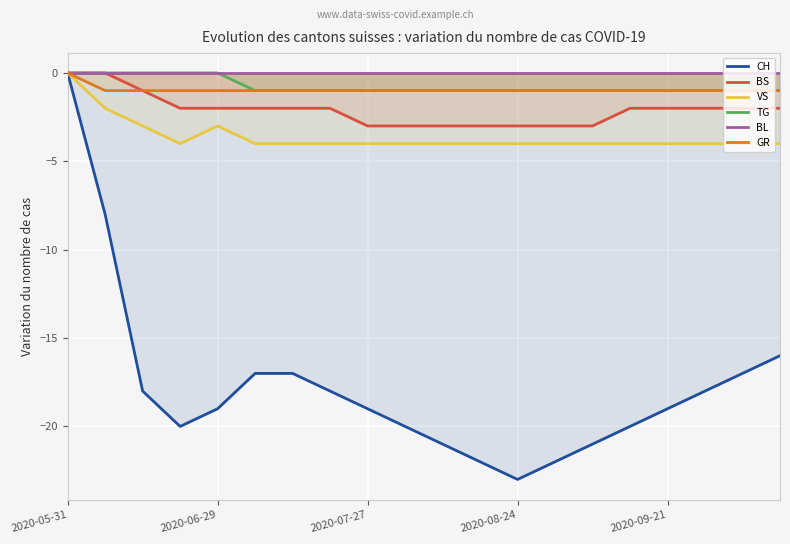

Which series has the largest total across all categories?

BL